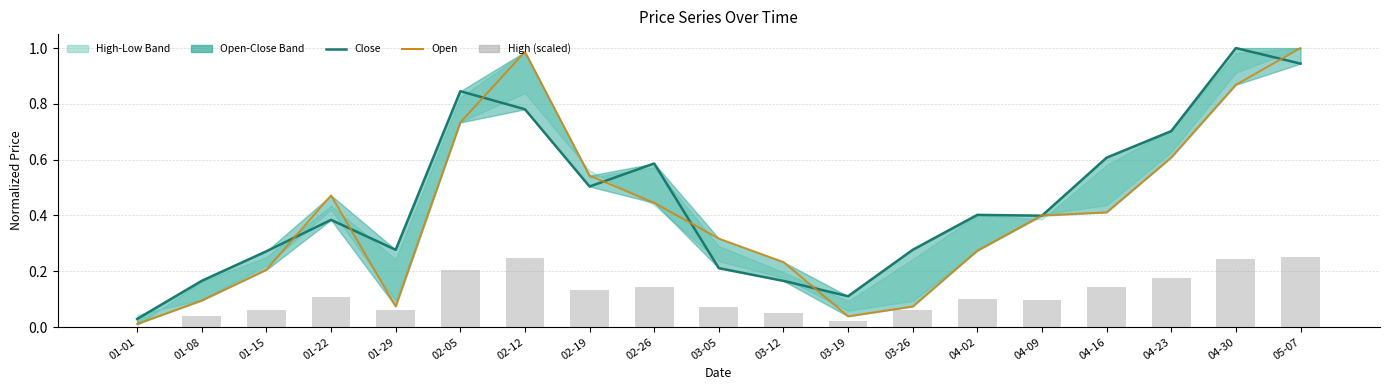

List the series in order of their peak value, lowest first.

High (scaled), Close, Open